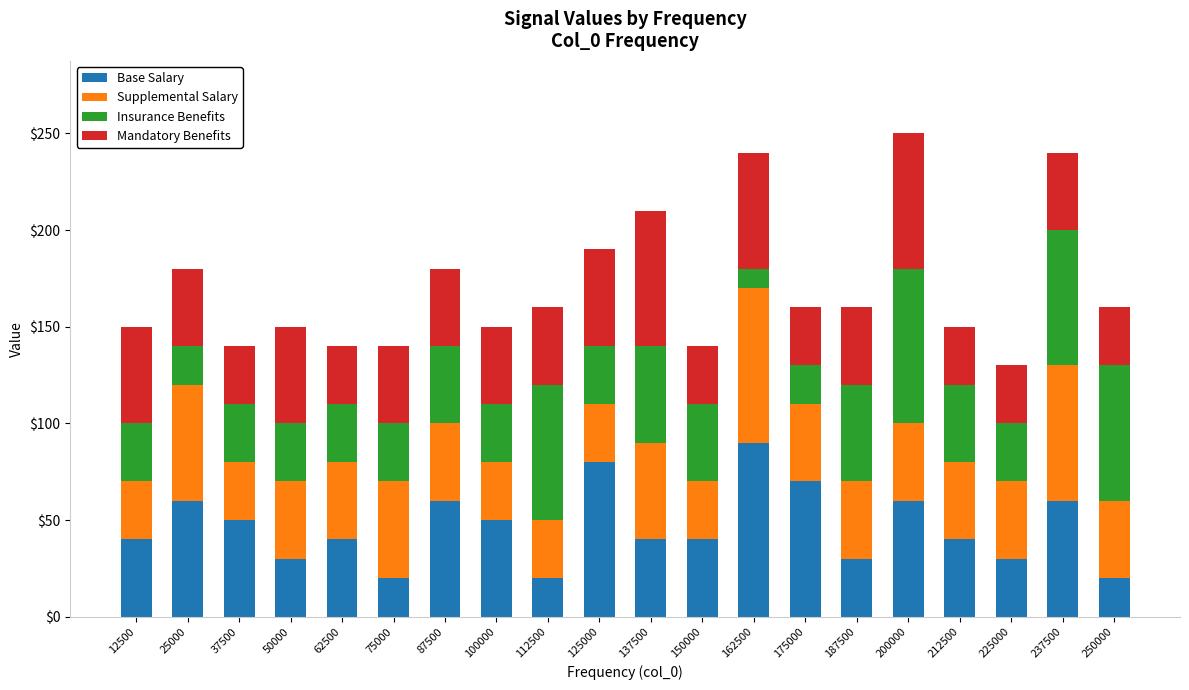

How many data points in Base Salary are less than 40?

6